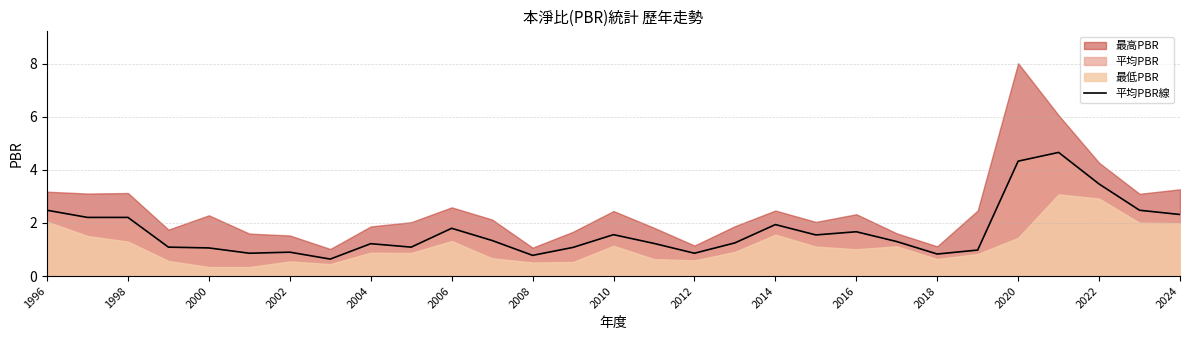

What is the highest value of the 平均PBR線 series?

4.7